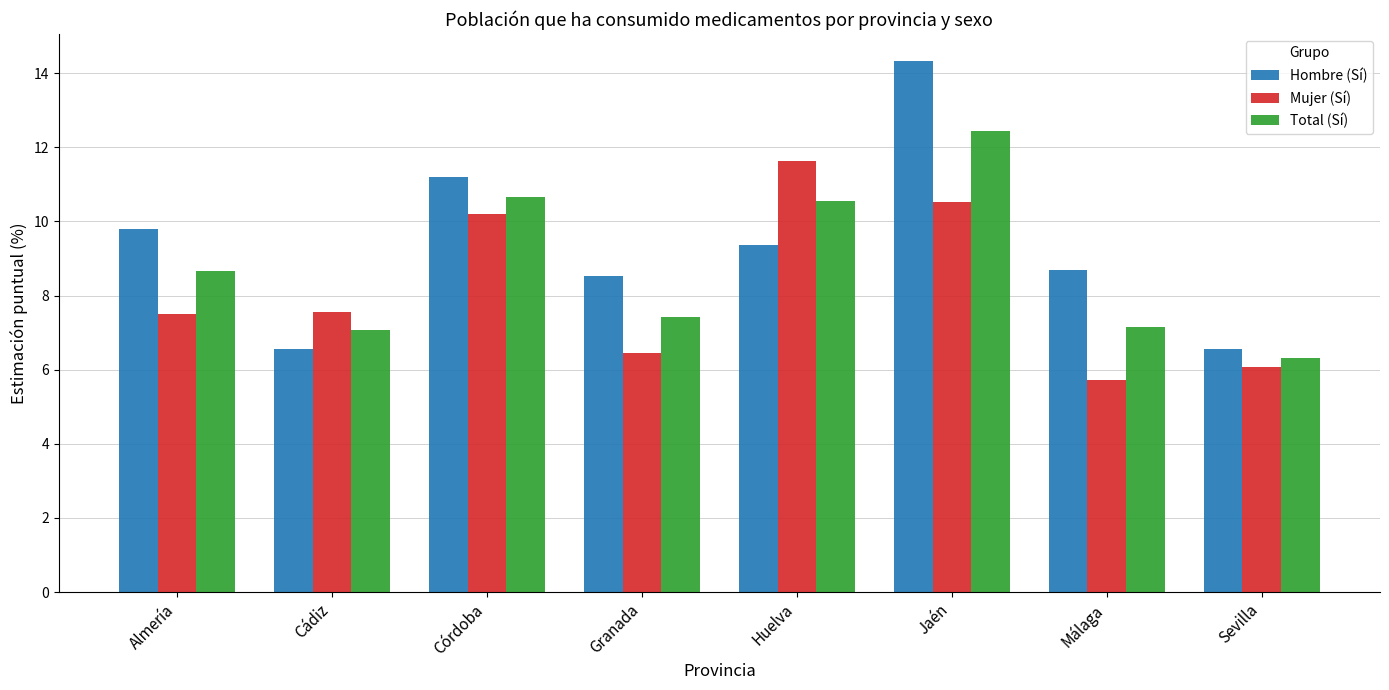

True or false: Hombre (Sí) has a value of 3.3 at Granada.

False